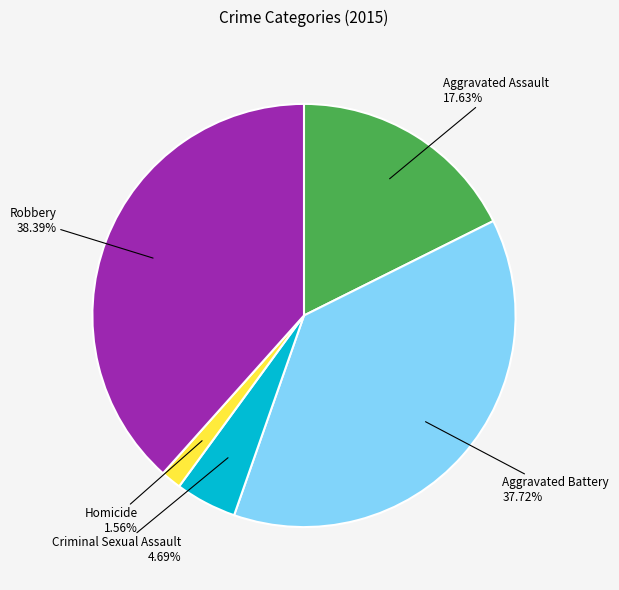

What is the ratio of the value at Robbery to the value at Aggravated Assault?

2.2